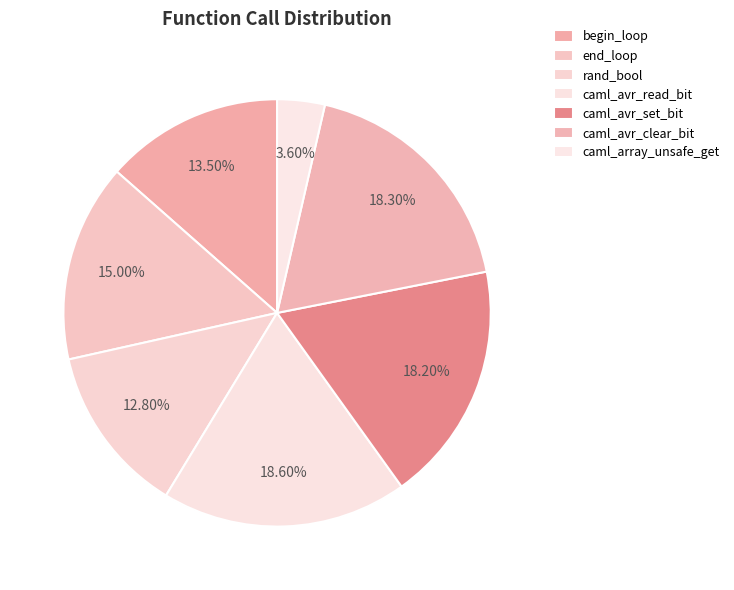

Does any single category account for the majority?

No